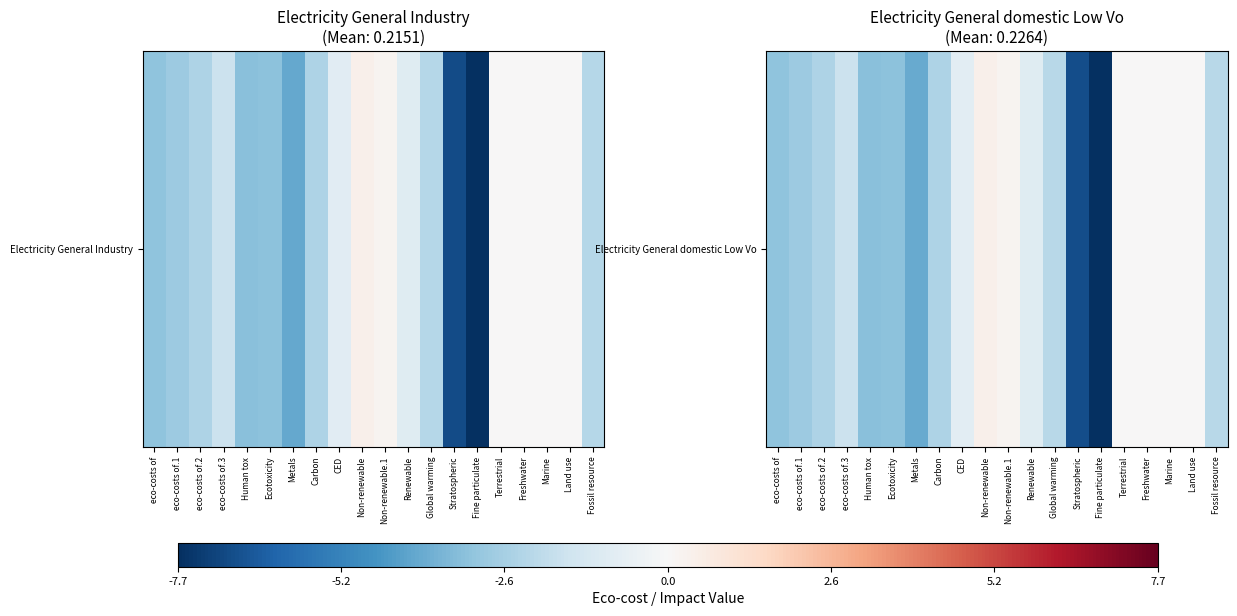

Where is the data nearest to the value -3?

eco-costs of